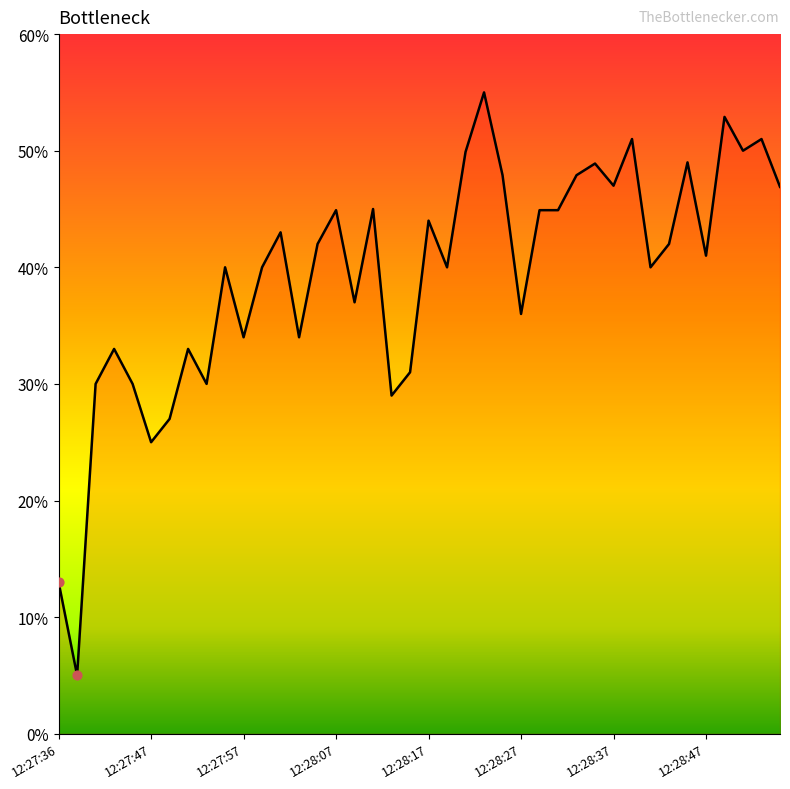

What is the minimum value shown in the chart?

5.0